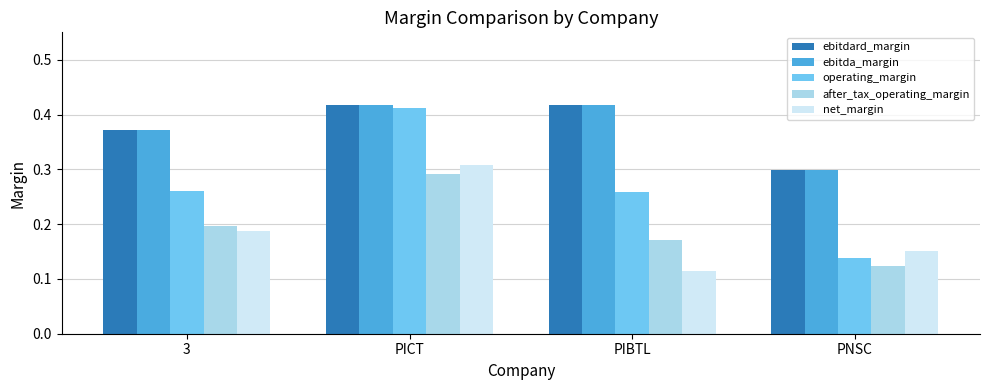

How many distinct data groups are displayed?

5